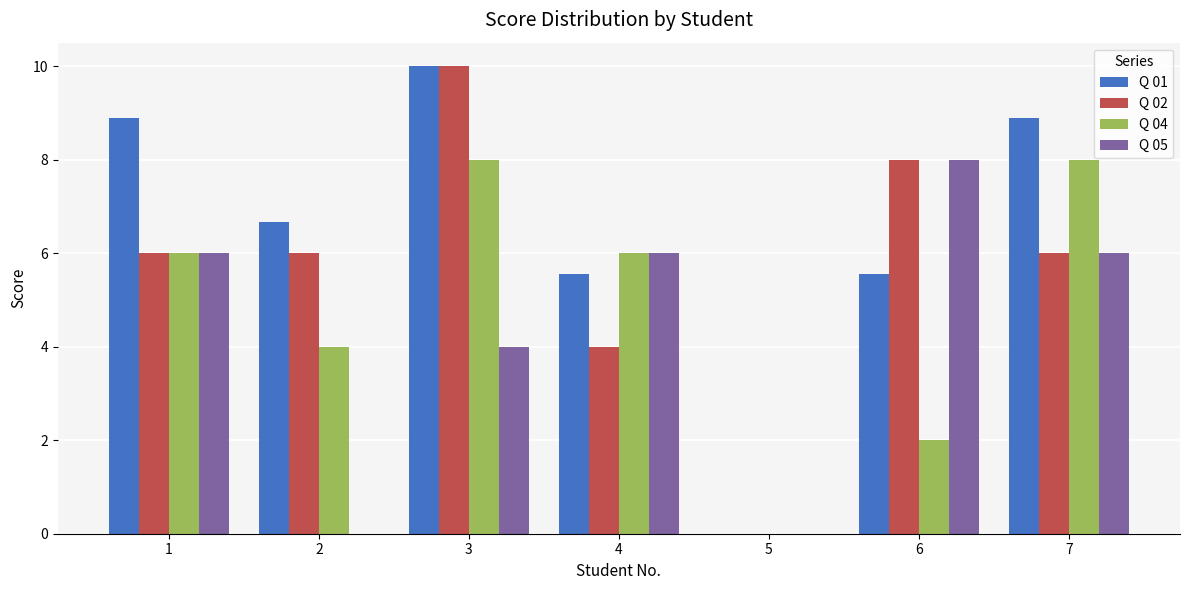

What is the sum of the Q 02 values at 6 and 5?

8.0